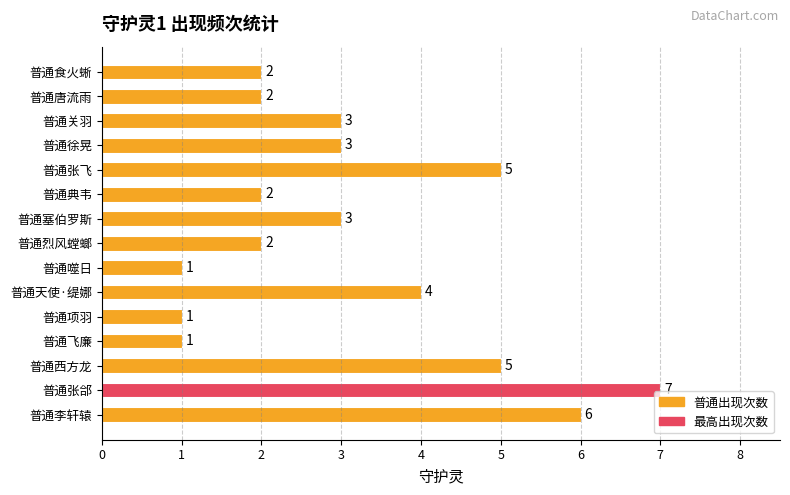

The value at 普通唐流雨 is 3. True or false?

False